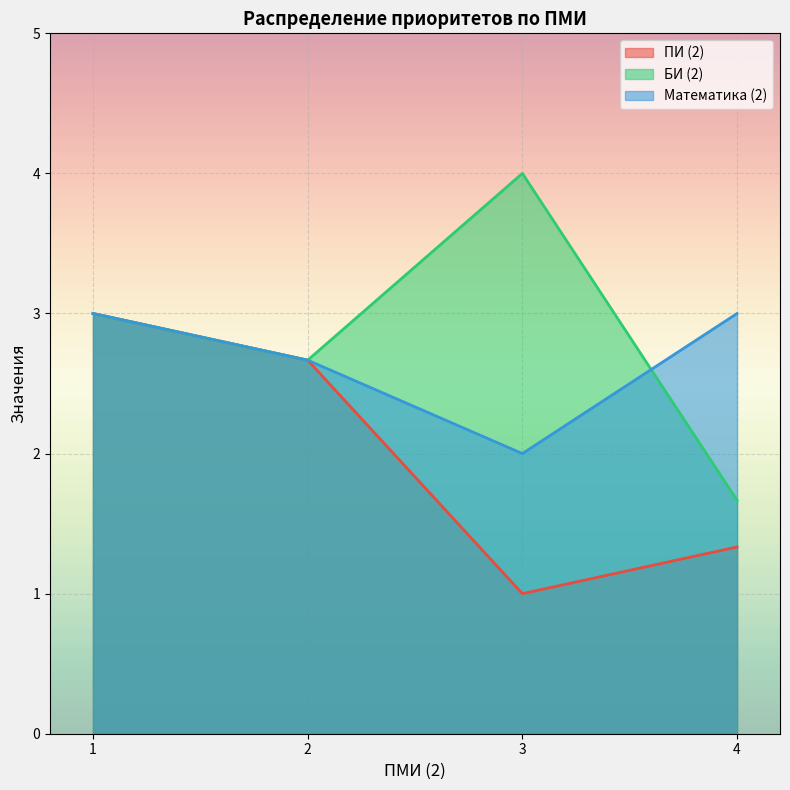

At which category does БИ (2) reach its first local valley?

2